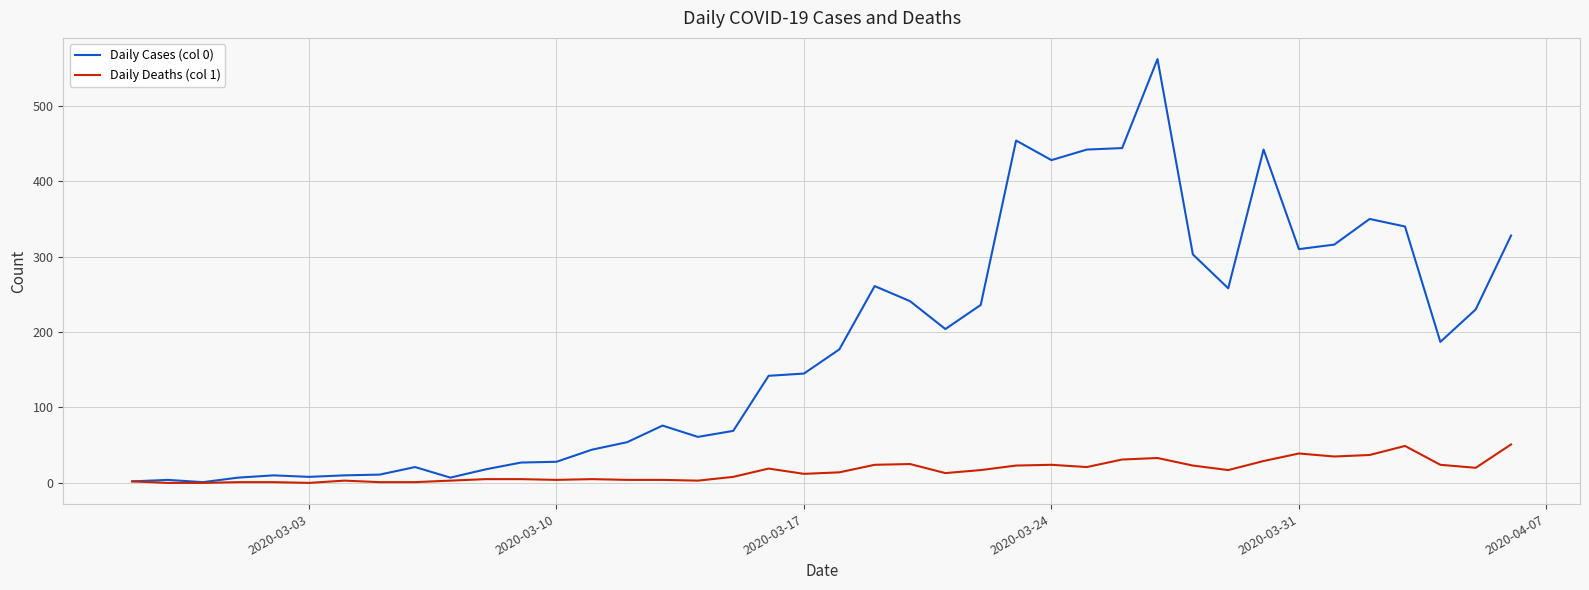

Which series has the widest spread of values?

Daily Cases (col 0)